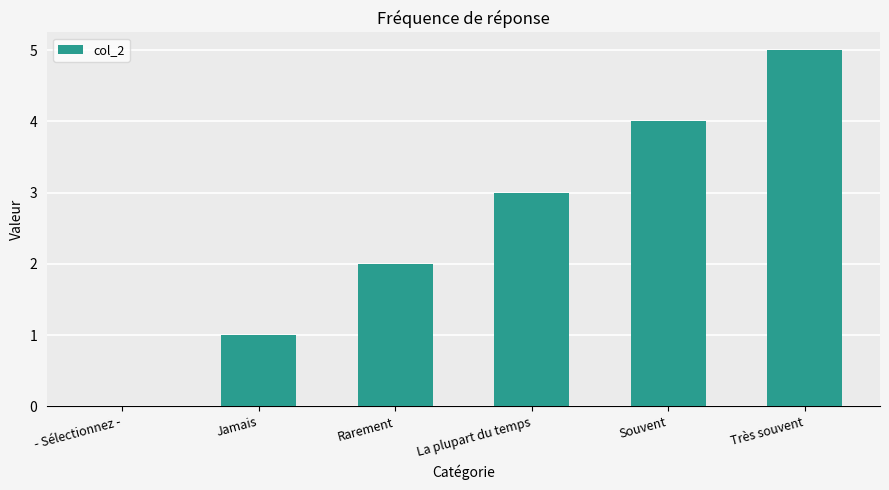

The value at Jamais is 1. True or false?

True